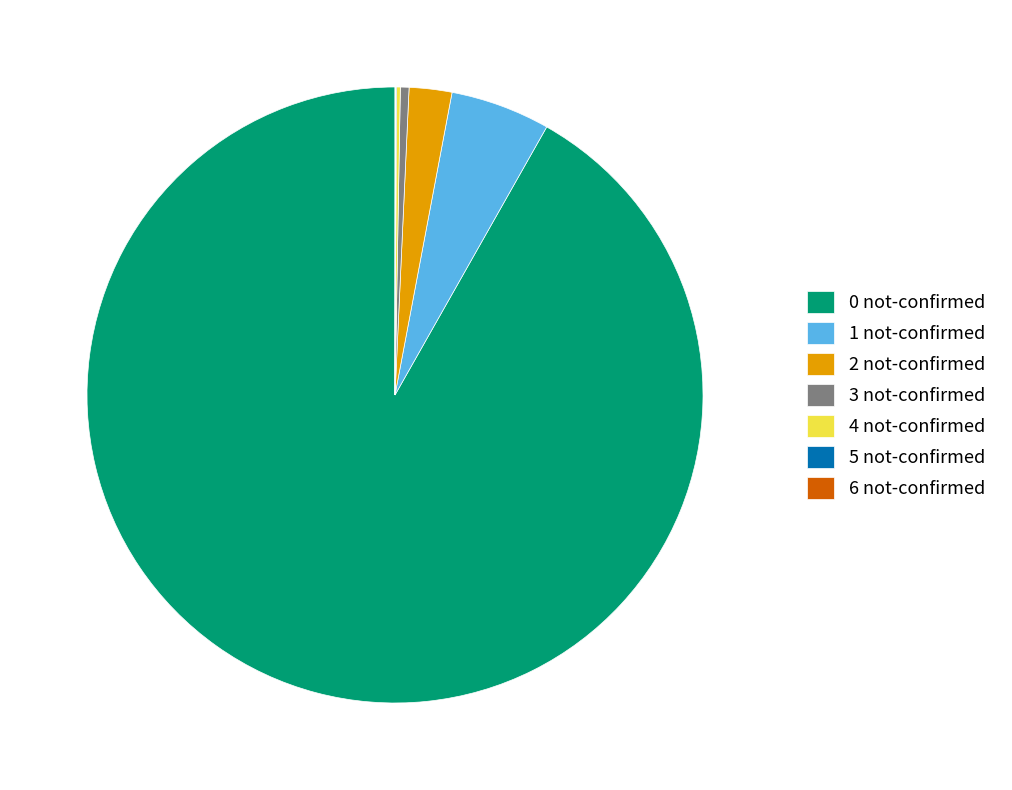

True or false: 0 not-confirmed accounts for 92% of the total.

True